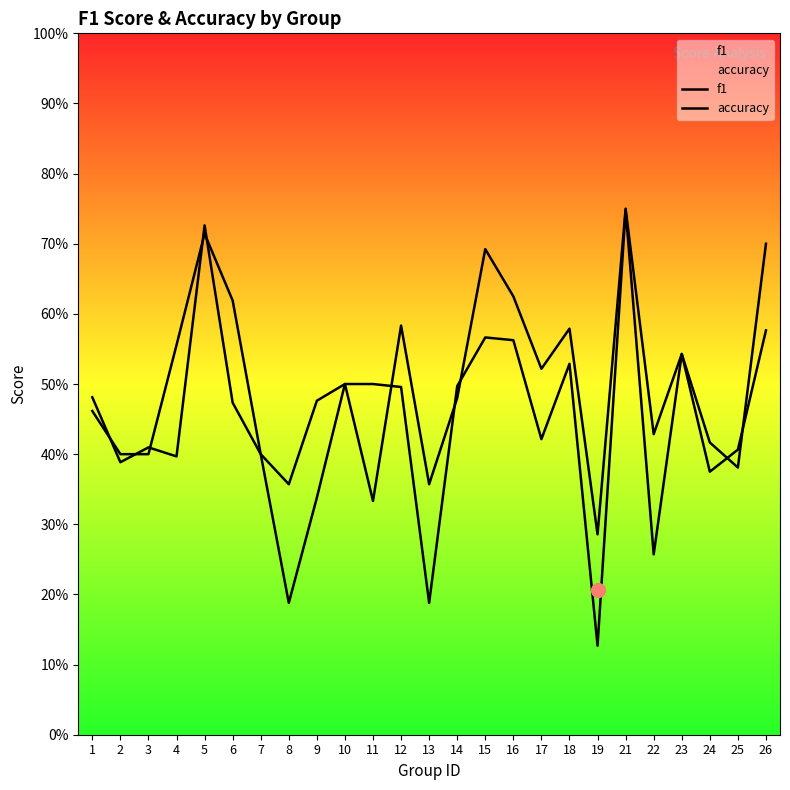

Which series has the widest spread of values?

f1